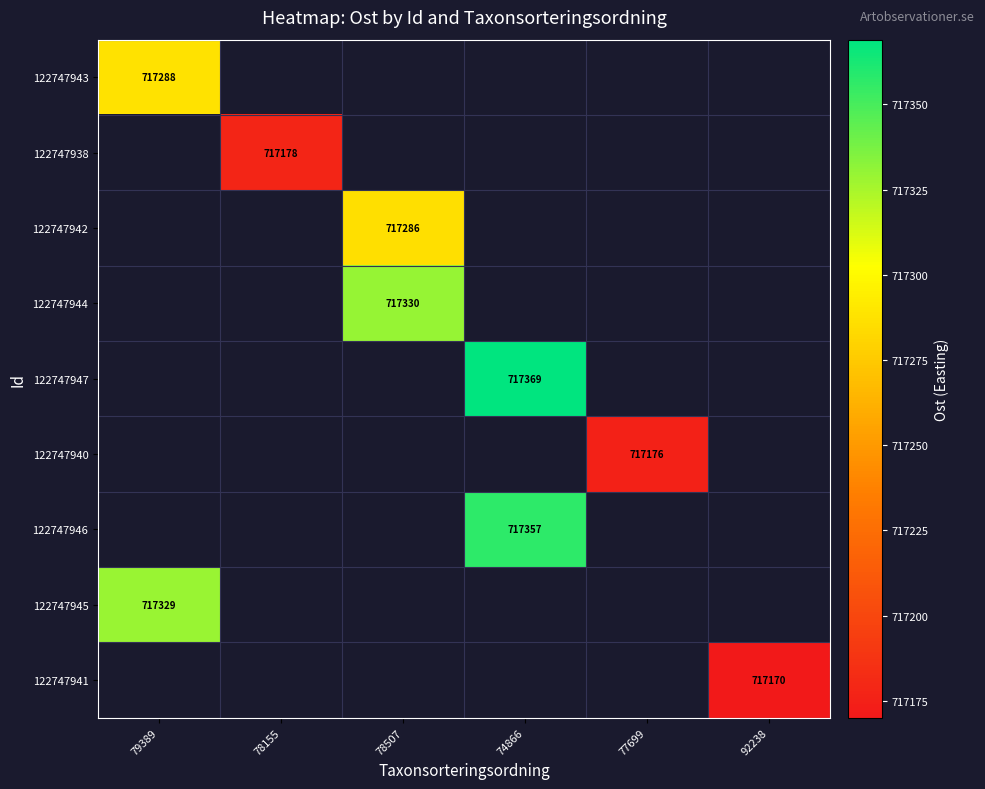

What is the smallest value displayed?

717170.0